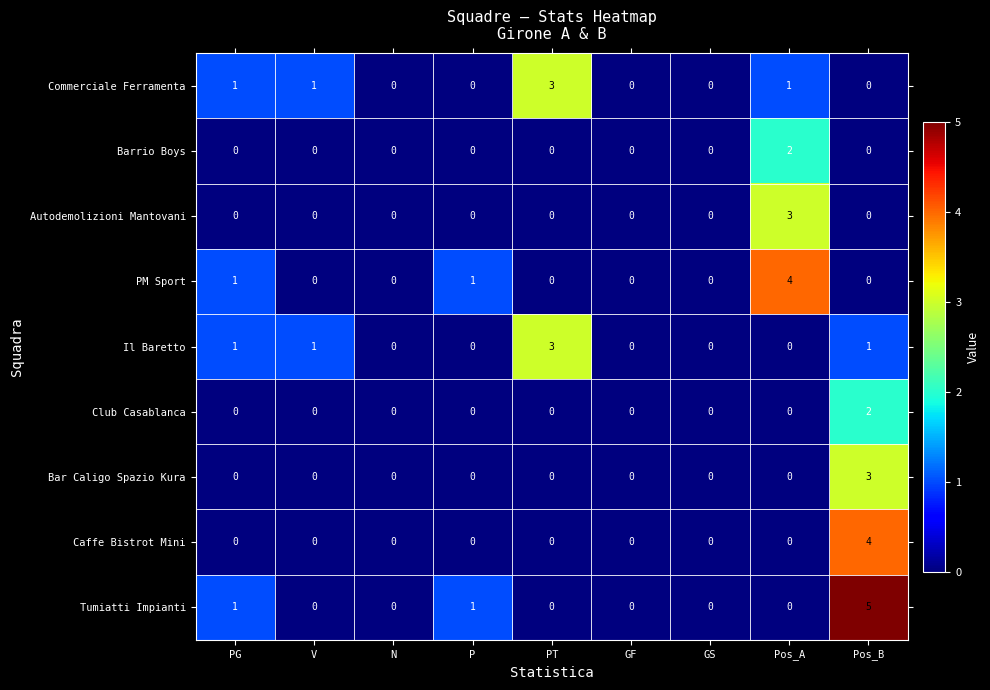

What is the greatest value displayed?

5